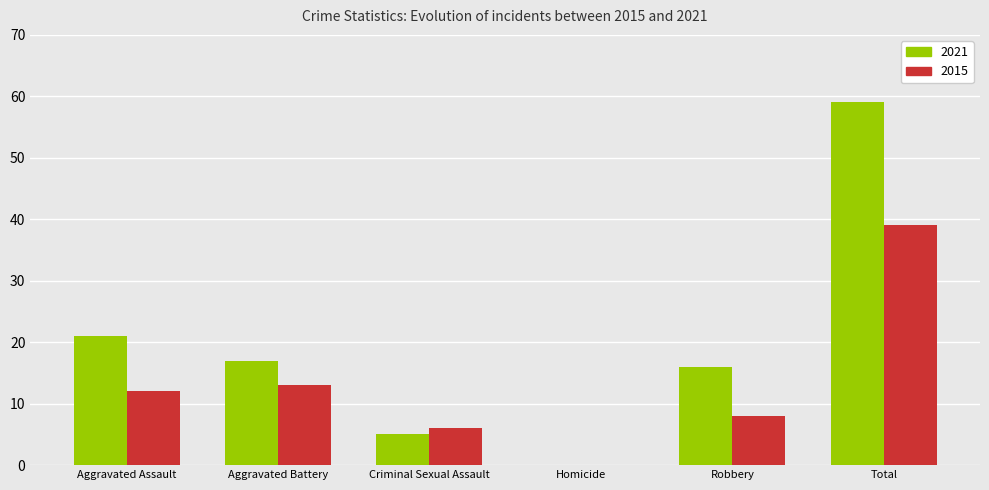

What is the total value across all series at Aggravated Battery?

30